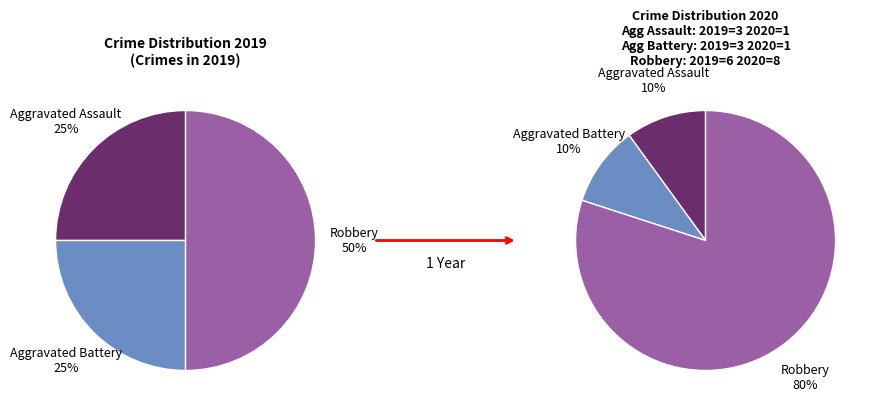

Is values_2020 the majority of the pie?

No